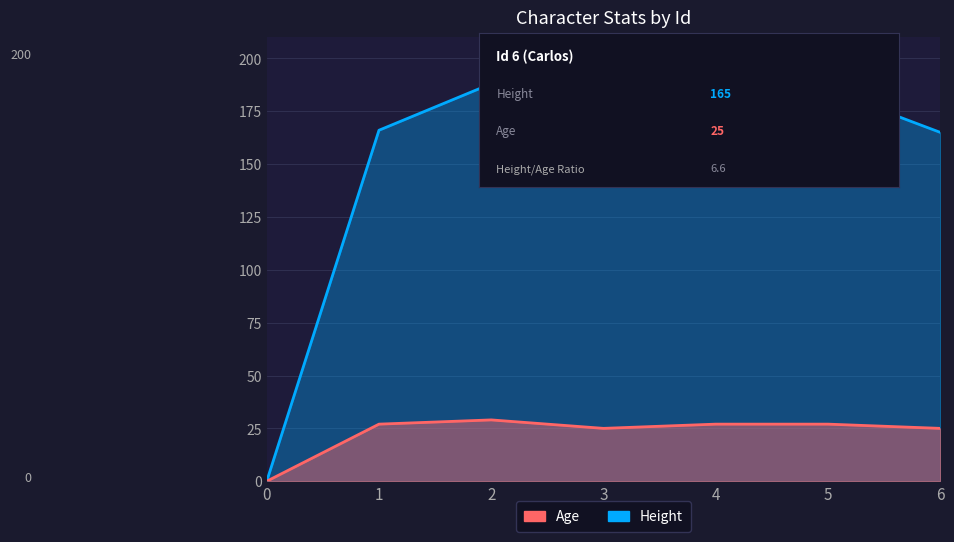

At which label is Height closest to 94?

3